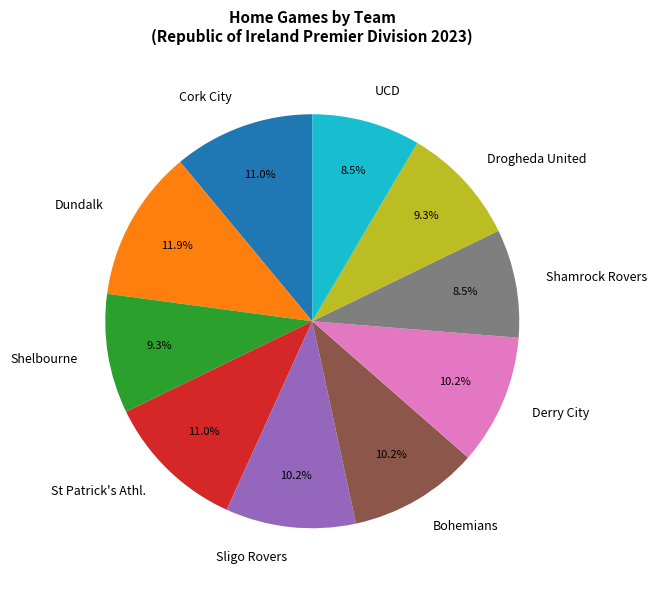

What is the ratio of the value at Bohemians to the value at Cork City?

0.9